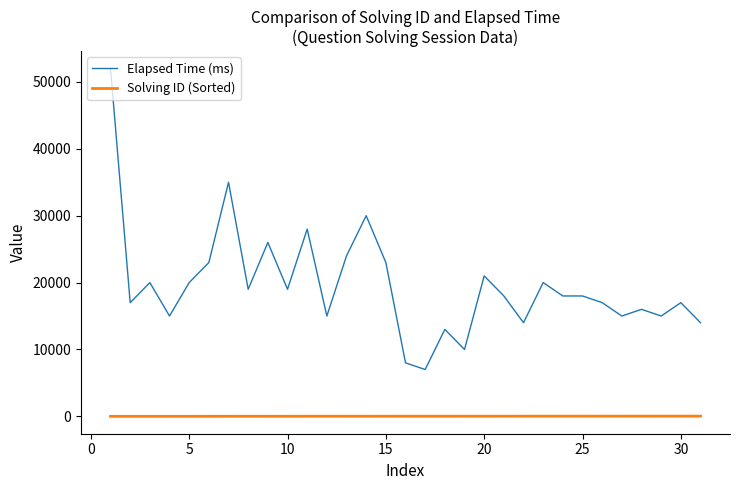

Rank the series by their average value, from lowest to highest.

Solving ID (Sorted), Elapsed Time (ms)